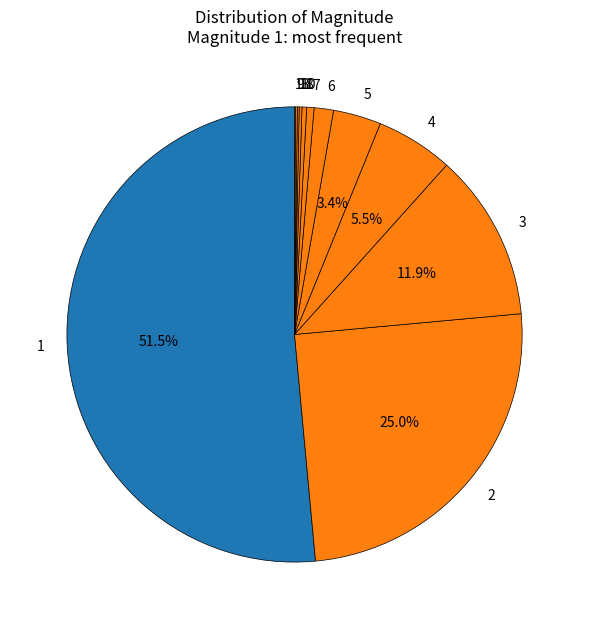

What is the total percentage of 3 and 5?

15.3%